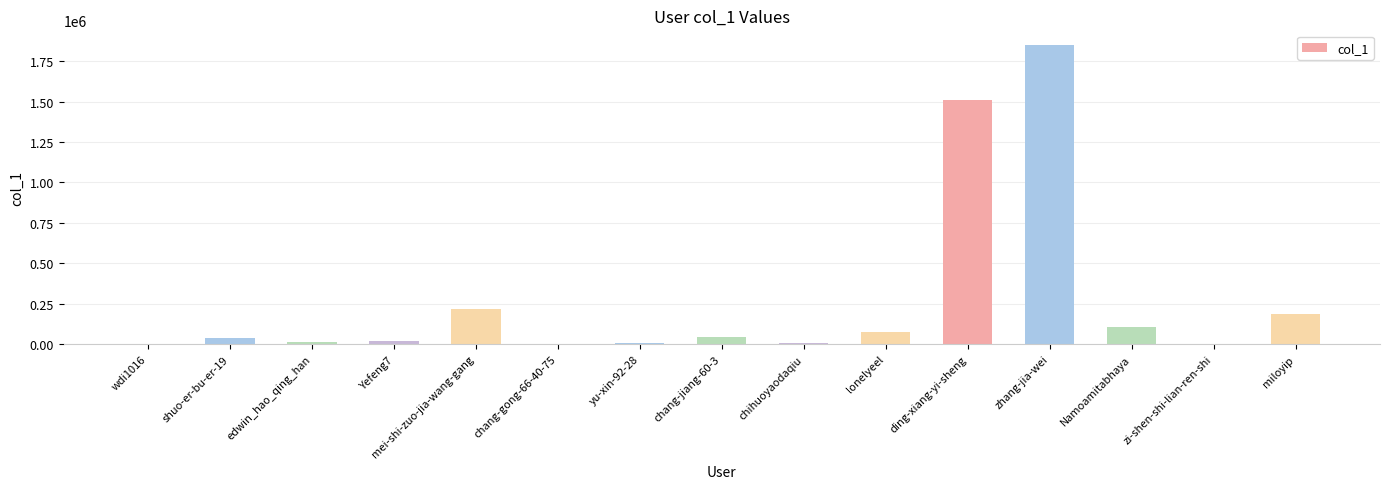

The value at shuo-er-bu-er-19 is 36756. True or false?

True